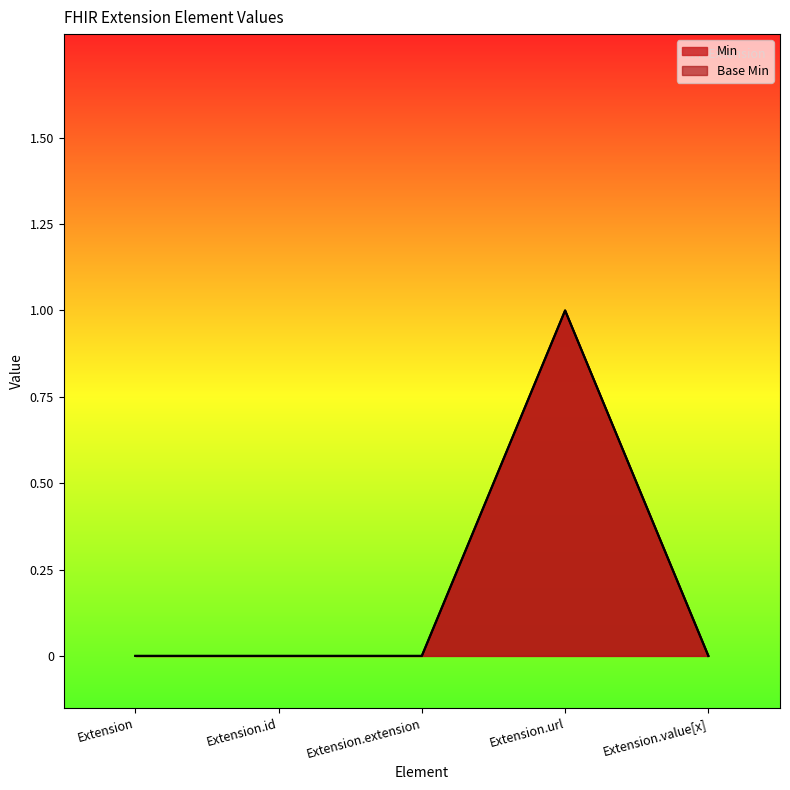

Reading left to right, extract all data points from this chart.

Min: Extension=0	Extension.id=0	Extension.extension=0	Extension.url=1	Extension.value[x]=0
Base Min: Extension=0	Extension.id=0	Extension.extension=0	Extension.url=1	Extension.value[x]=0